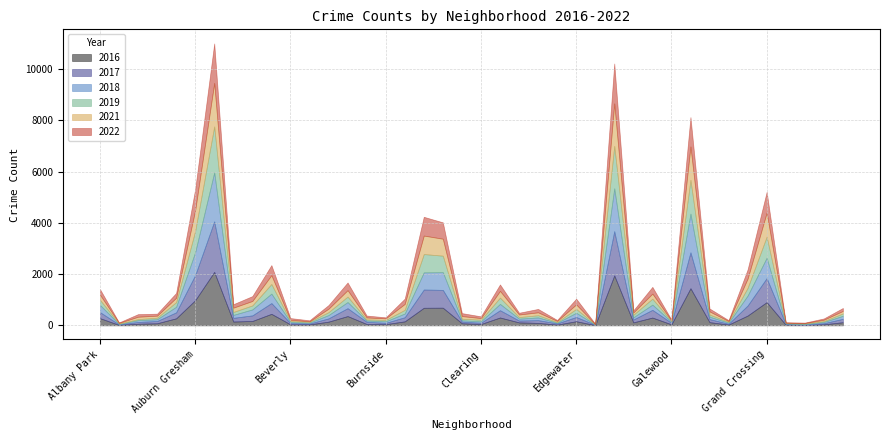

How many data points does each series have?

40